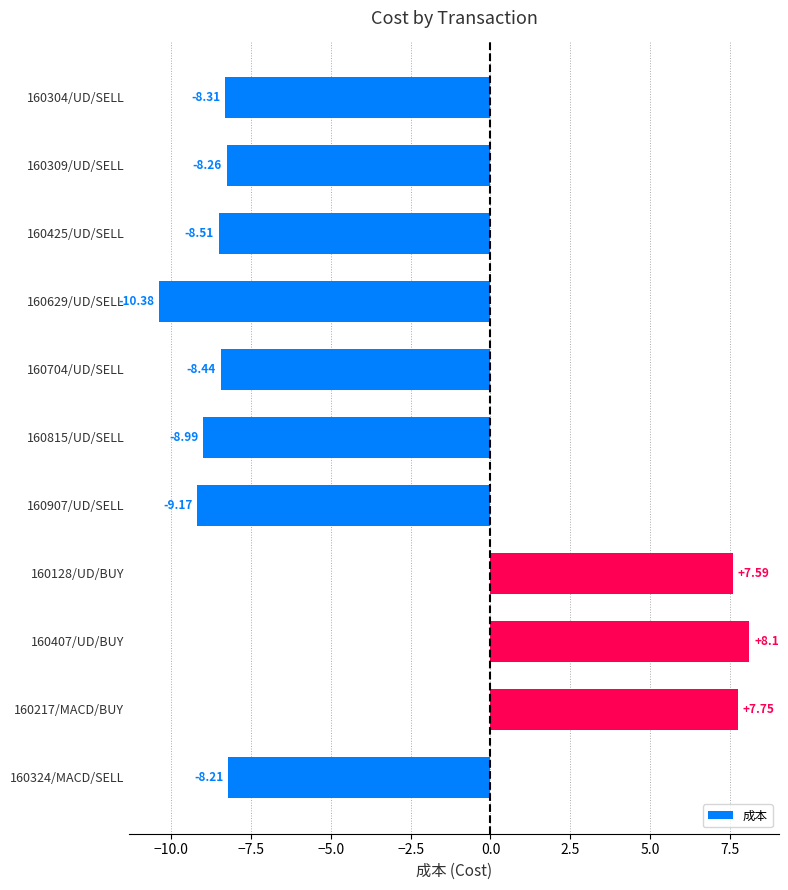

What is the difference between the values at 160815/UD/SELL and 160128/UD/BUY?

16.6